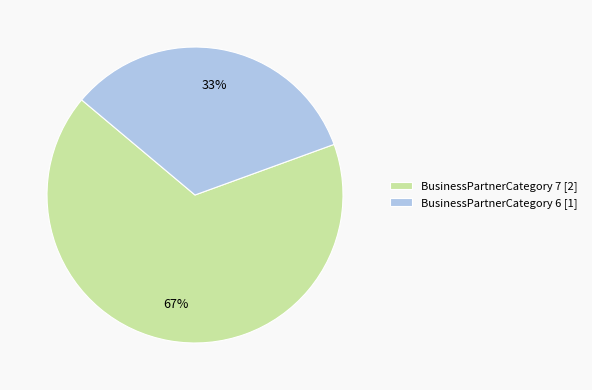

Rank the categories by value from highest to lowest.

BusinessPartnerCategory 7 [2], BusinessPartnerCategory 6 [1]